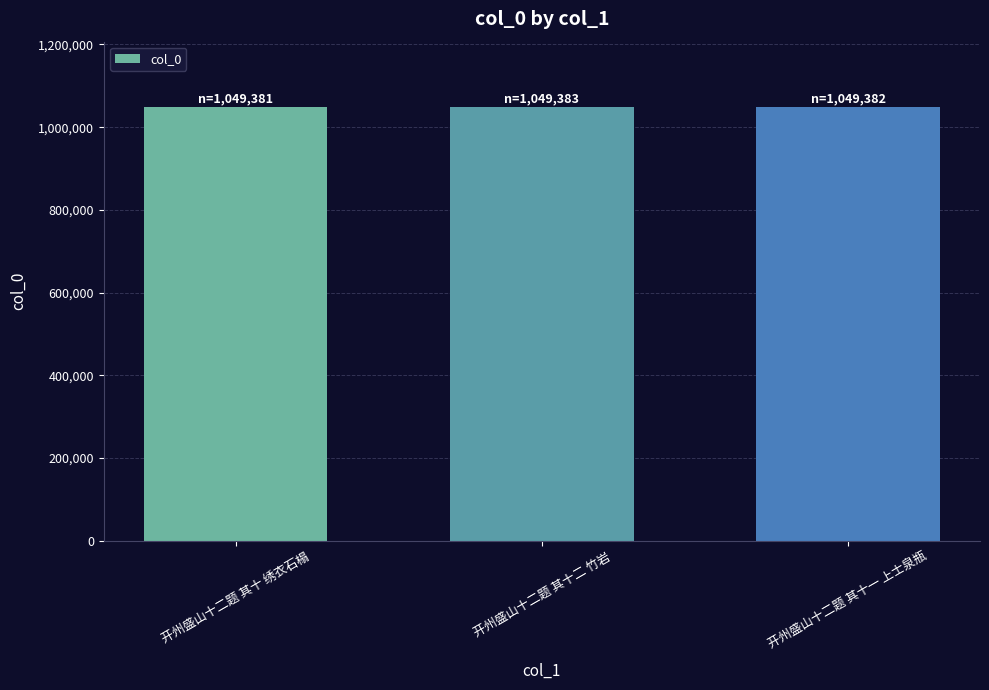

What value does the data have at 开州盛山十二题 其十 绣衣石榻?

1049381